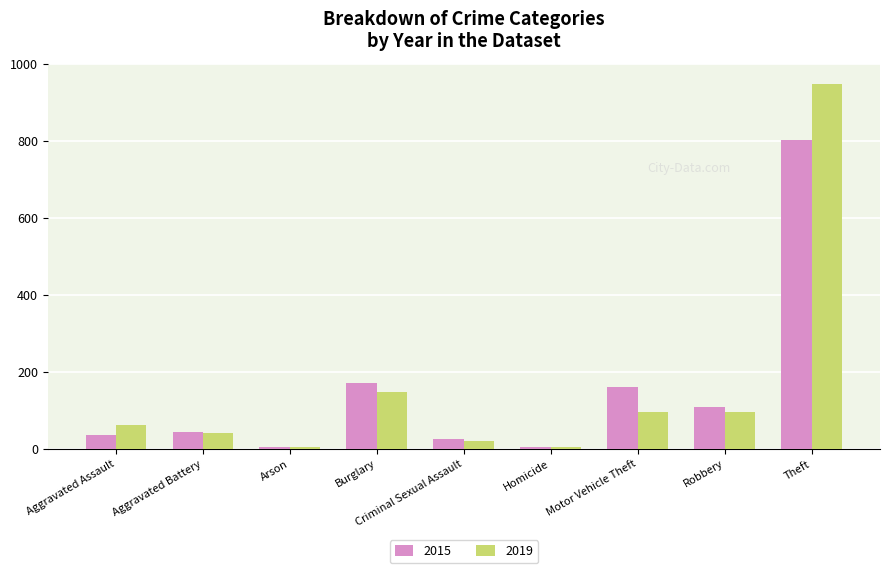

Which series has the largest range (max minus min)?

2019